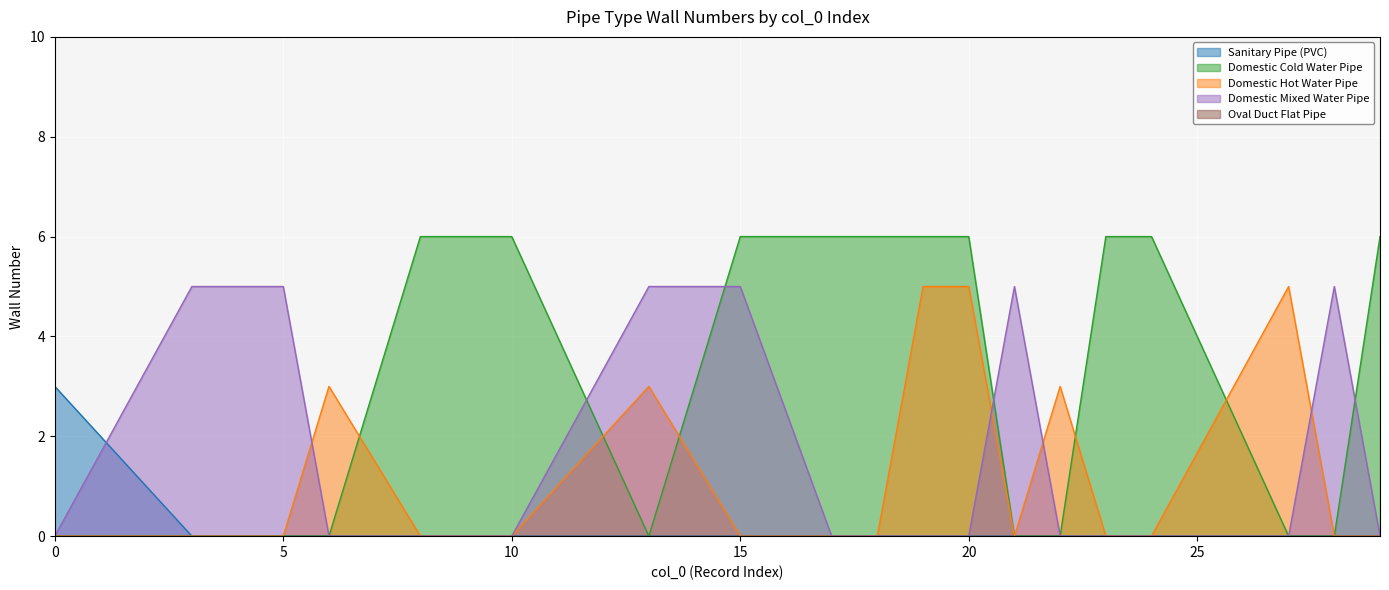

How many lines are shown in the chart?

5